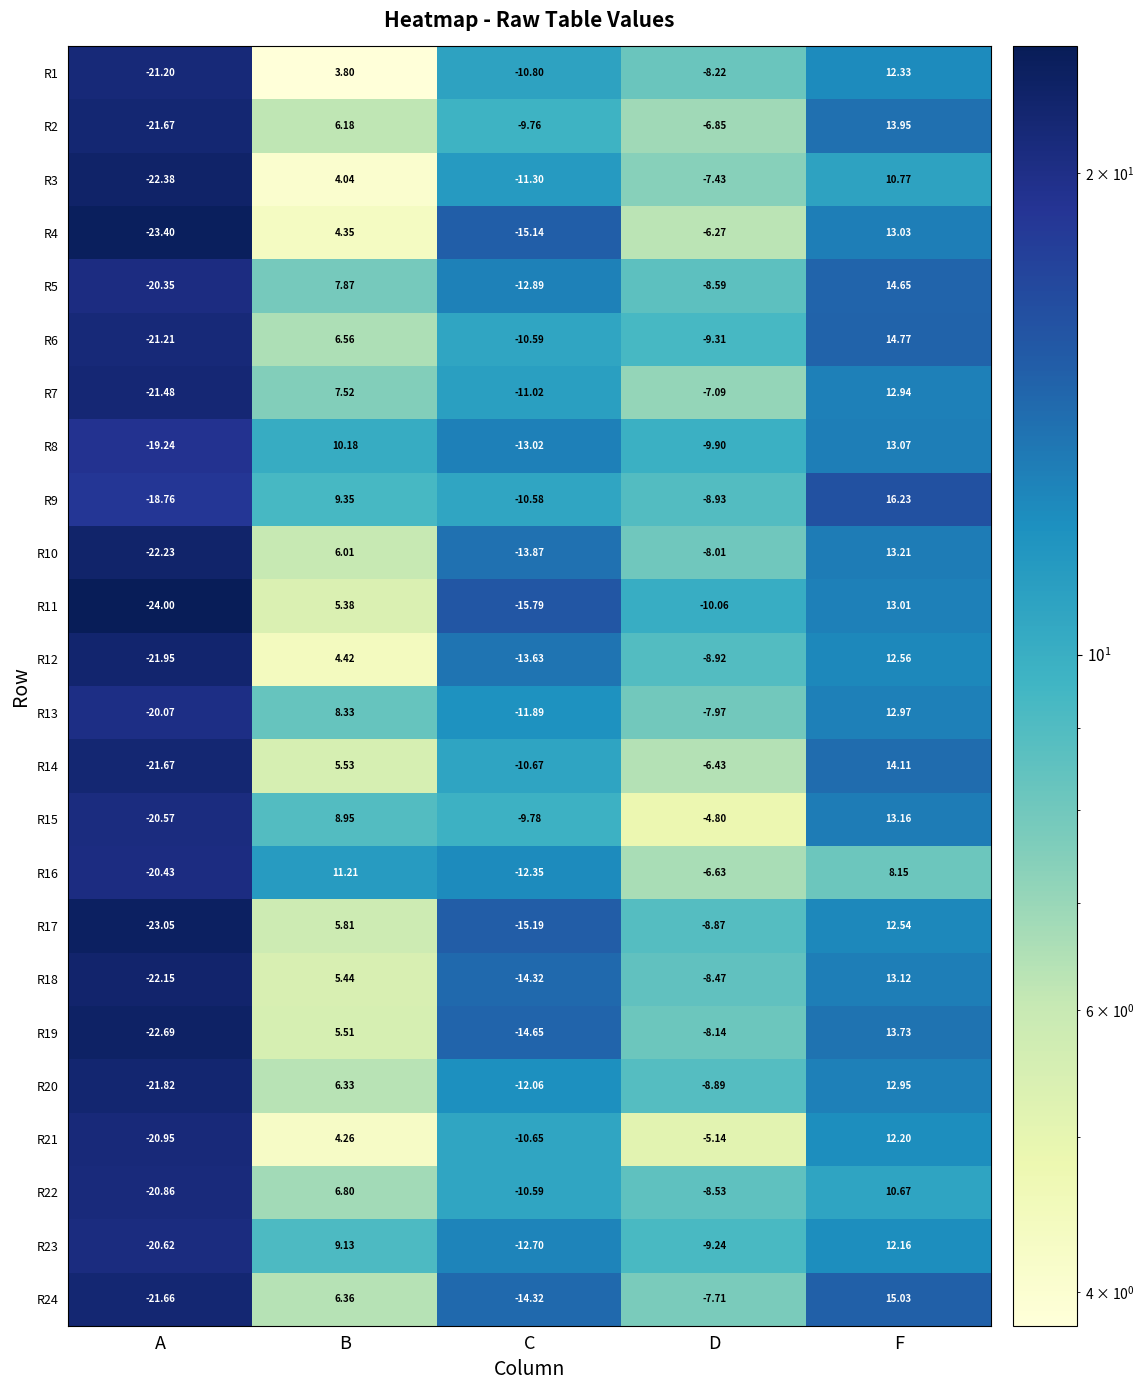

Where does the R19 series first go above -8?

B